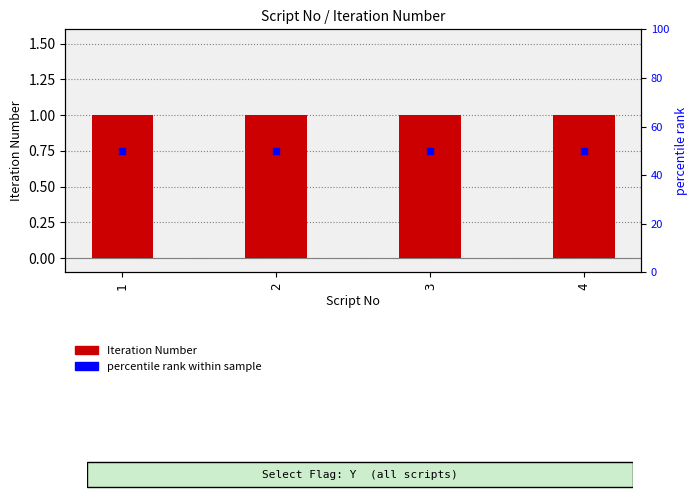

Which series has the largest total across all categories?

percentile rank within sample